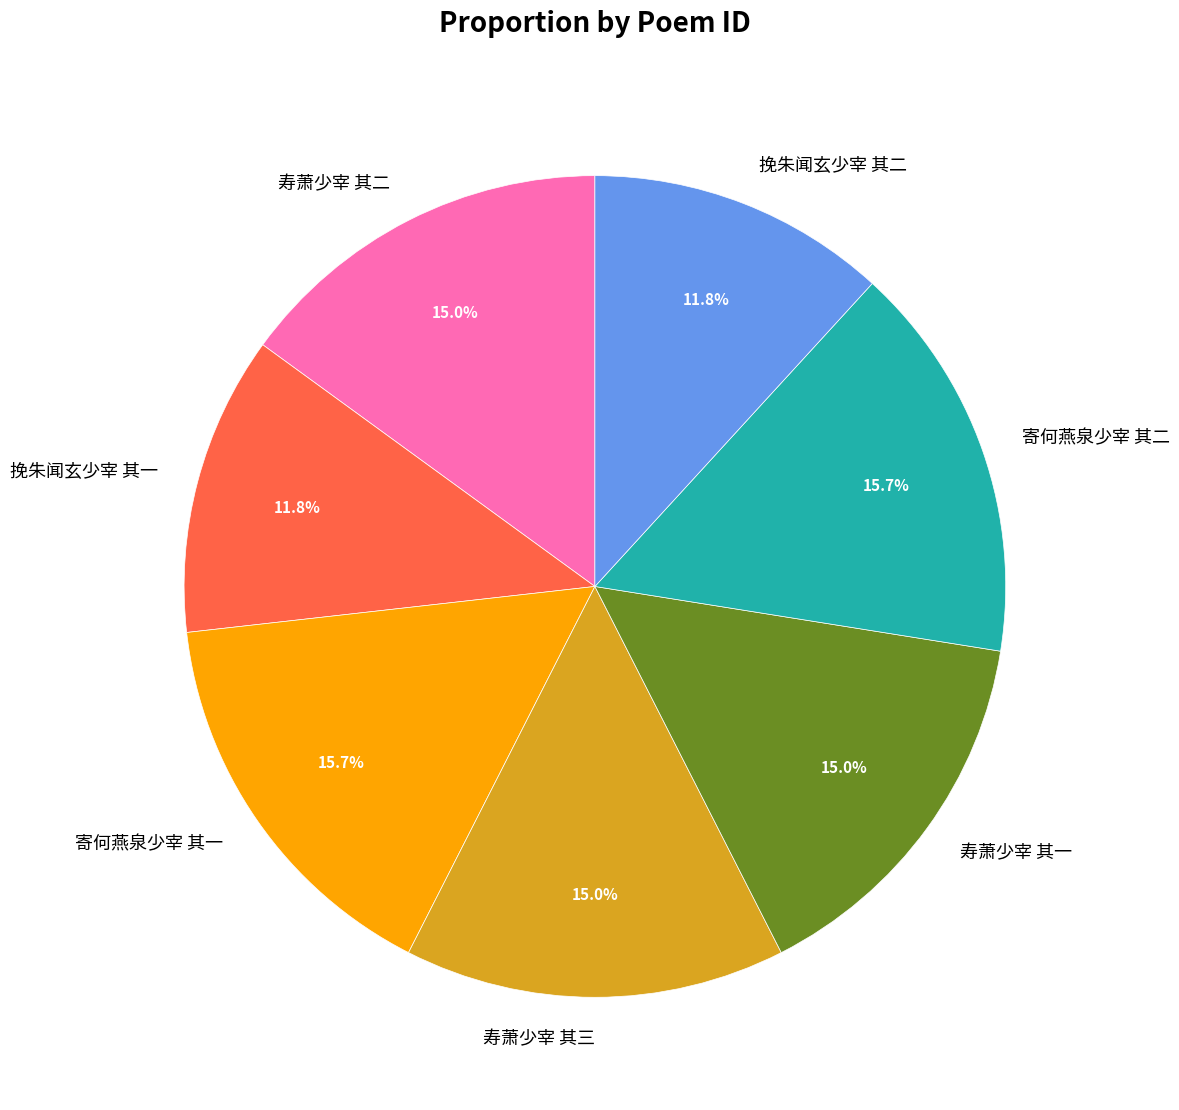

Between 挽朱闻玄少宰 其一 and 寿萧少宰 其二, which is larger?

寿萧少宰 其二